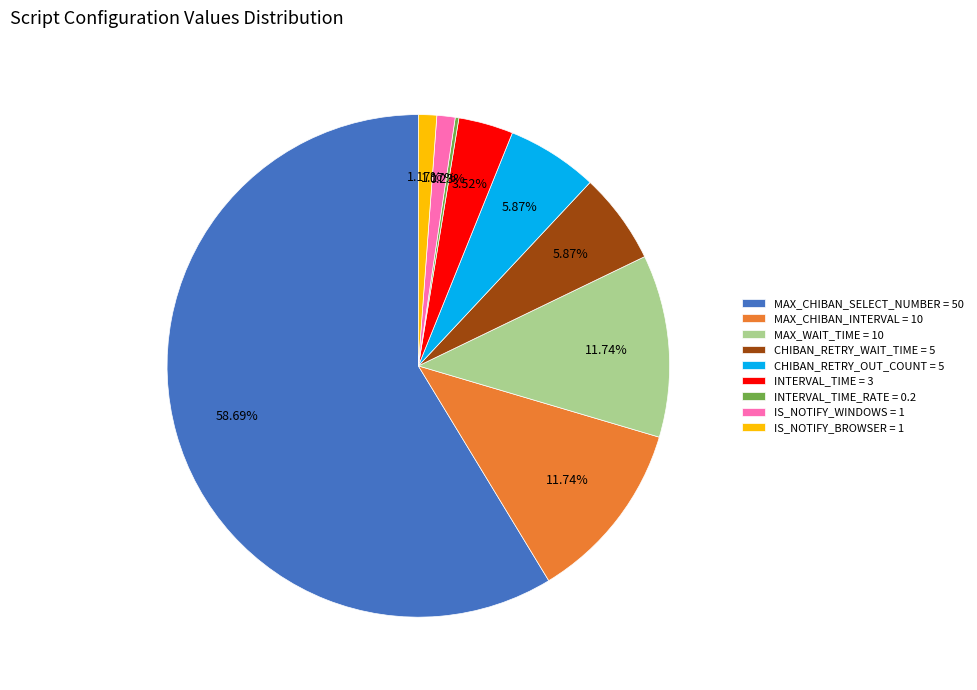

Is MAX_CHIBAN_SELECT_NUMBER = 50 the majority of the pie?

Yes